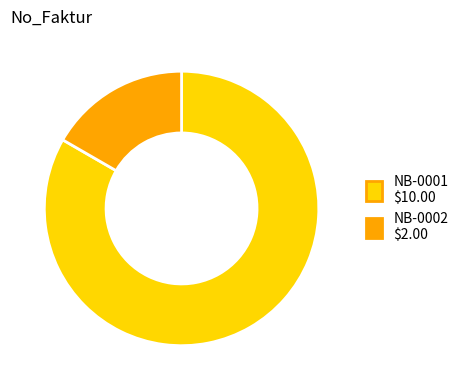

Rank the categories by value from lowest to highest.

NB-0002, NB-0001